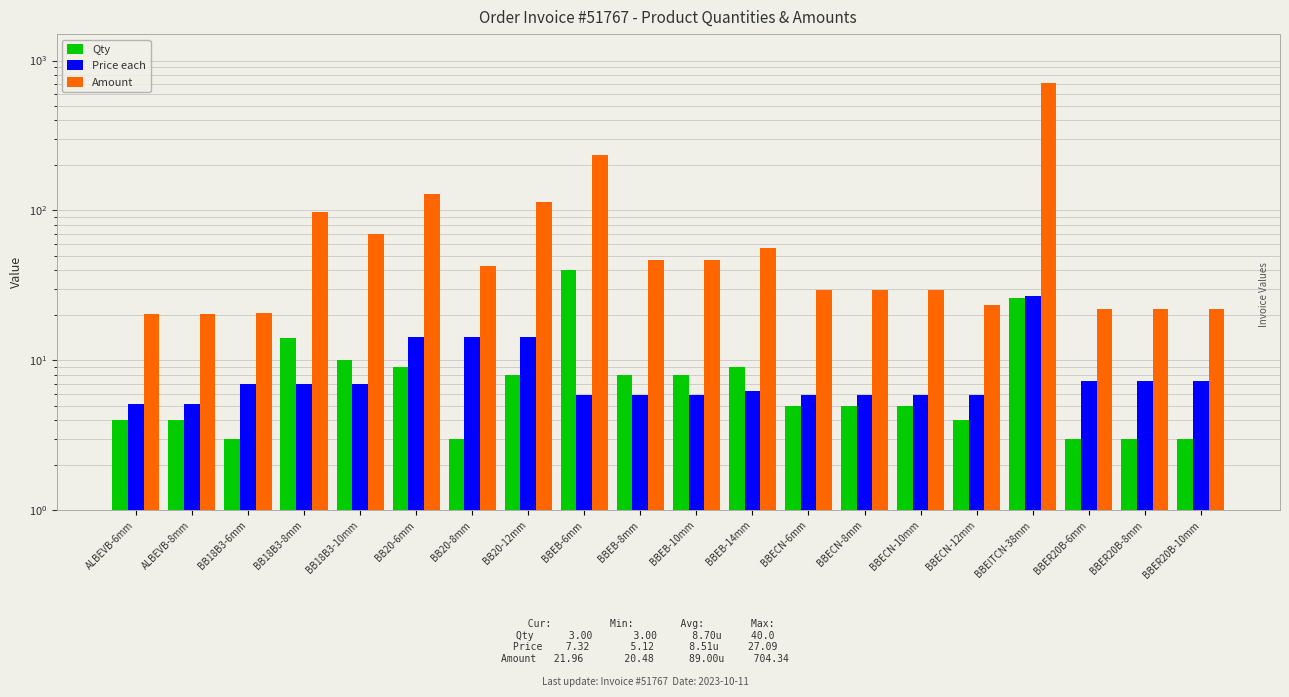

What is the minimum value for Qty?

3.0